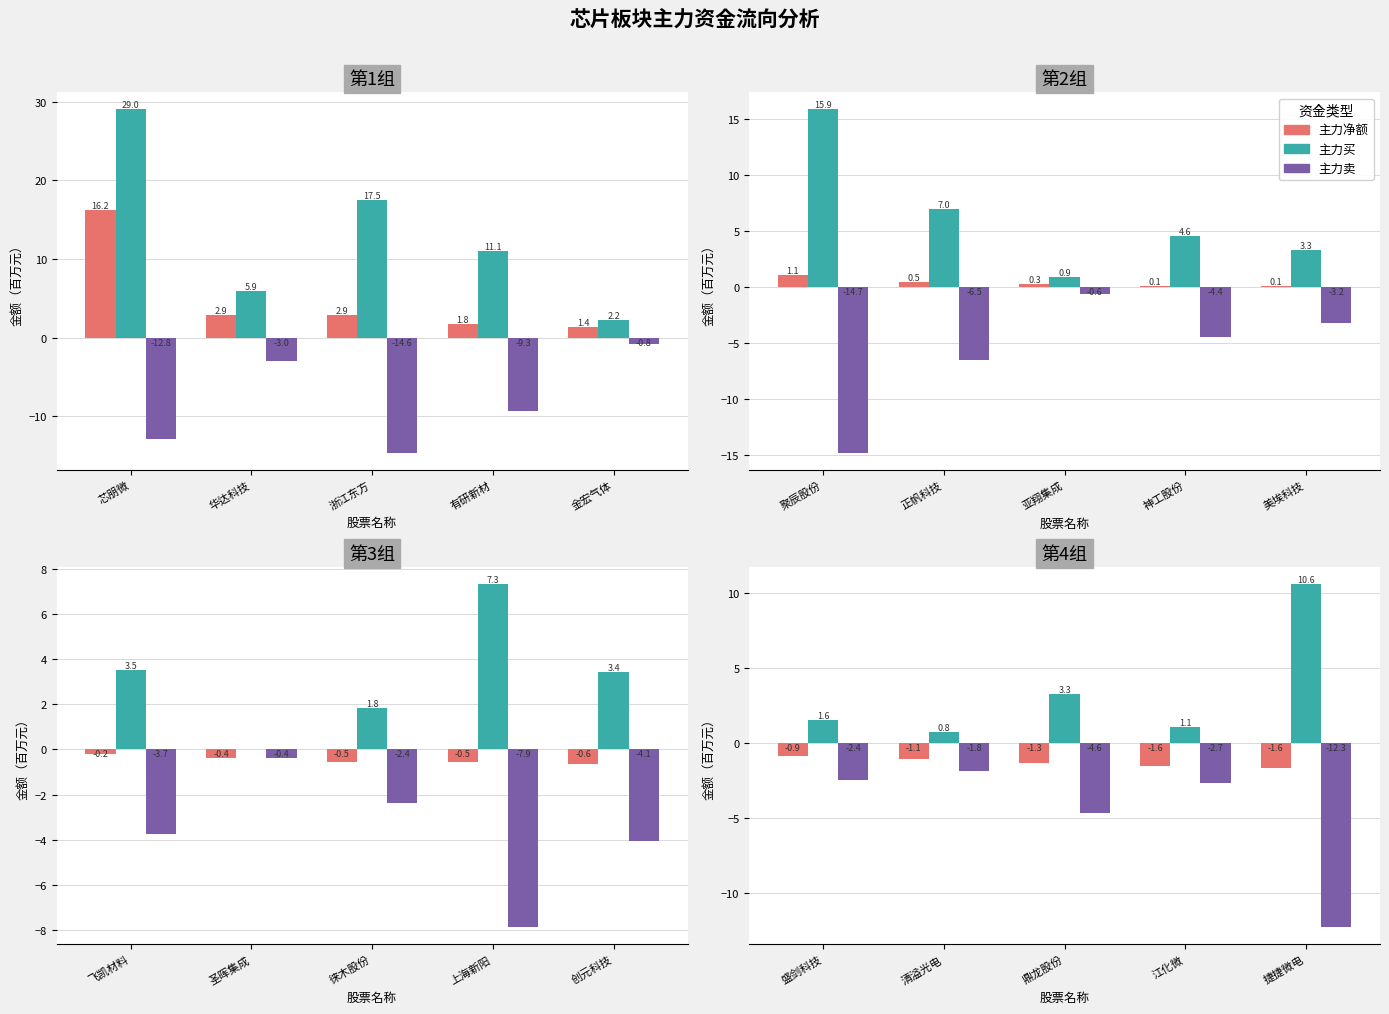

What is the value of the 主力净额 bar at the 4th from the left?

-1.6